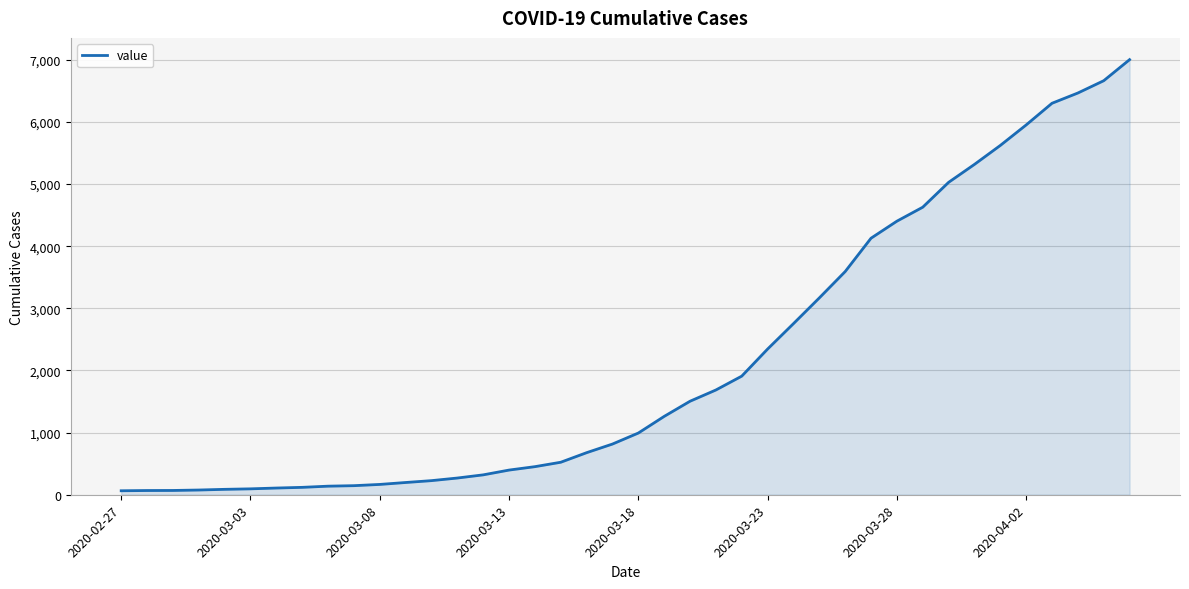

What is the difference between the maximum and minimum values?

6939